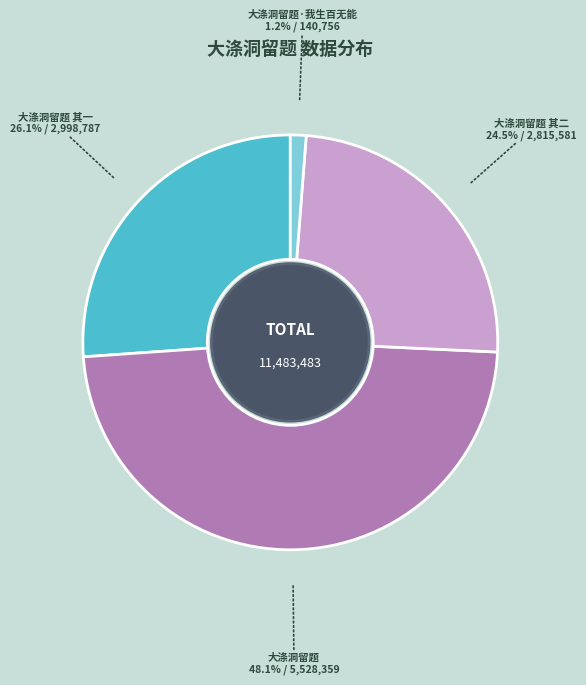

Is 大涤洞留题 其一 the majority of the pie?

No